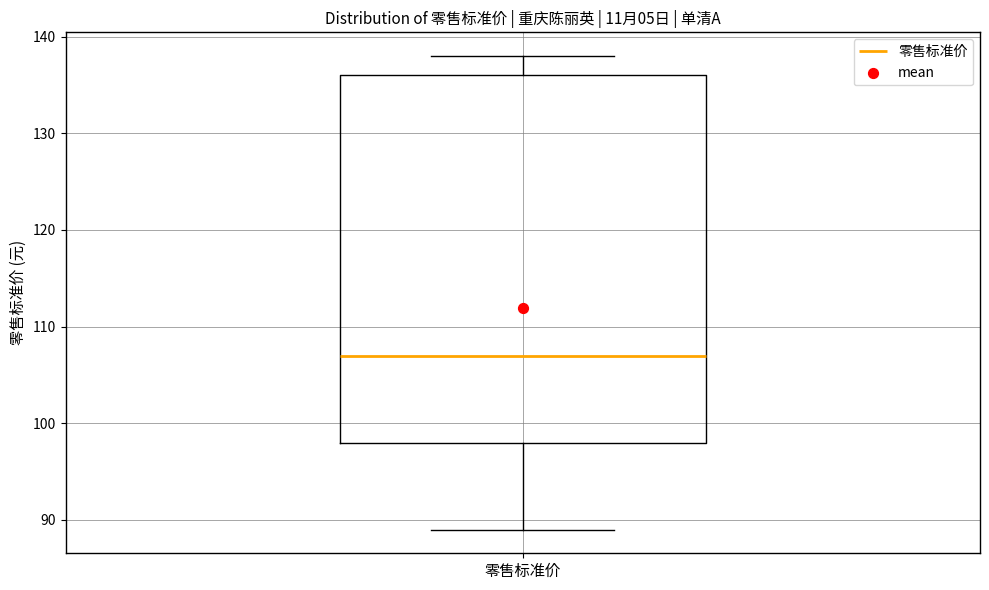

Transcribe this box plot: give where the median line is, the range the box spans, and where the two whiskers end, as read against the y-axis. The values are not printed on the chart, so give them approximately, as read against the axis.

median 107, box 98 to 136, whiskers 89 to 138